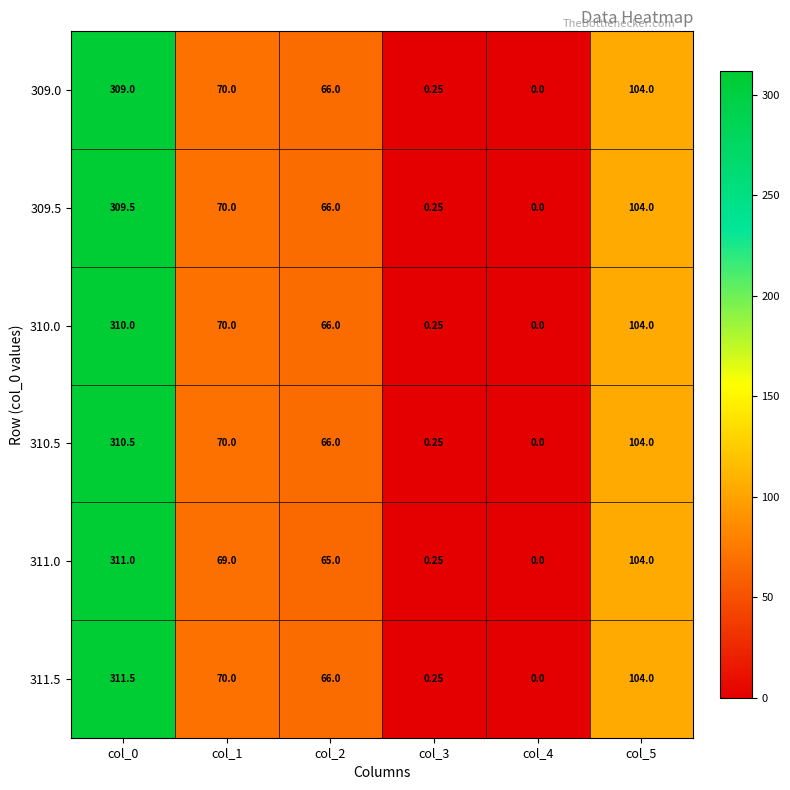

Is the value of 311.5 at col_5 greater than the value of 309.0 at col_0?

No